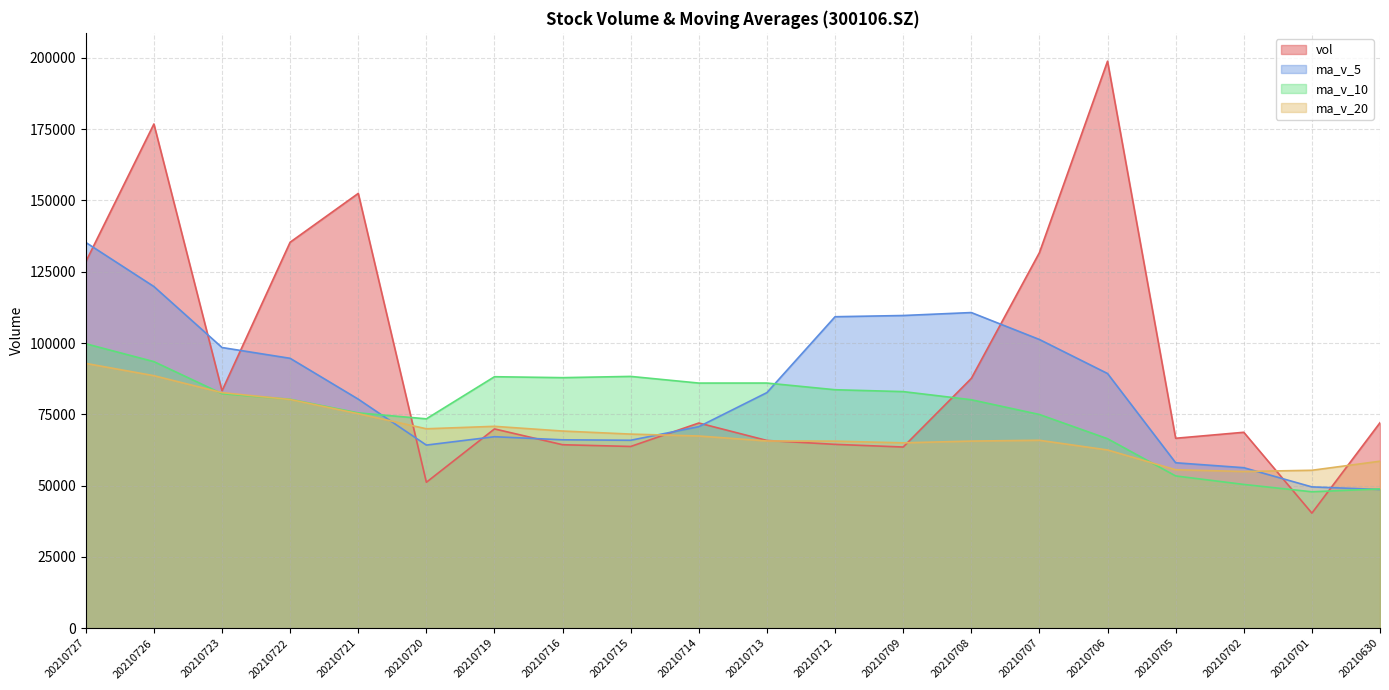

Does the chart have visible grid lines?

Yes